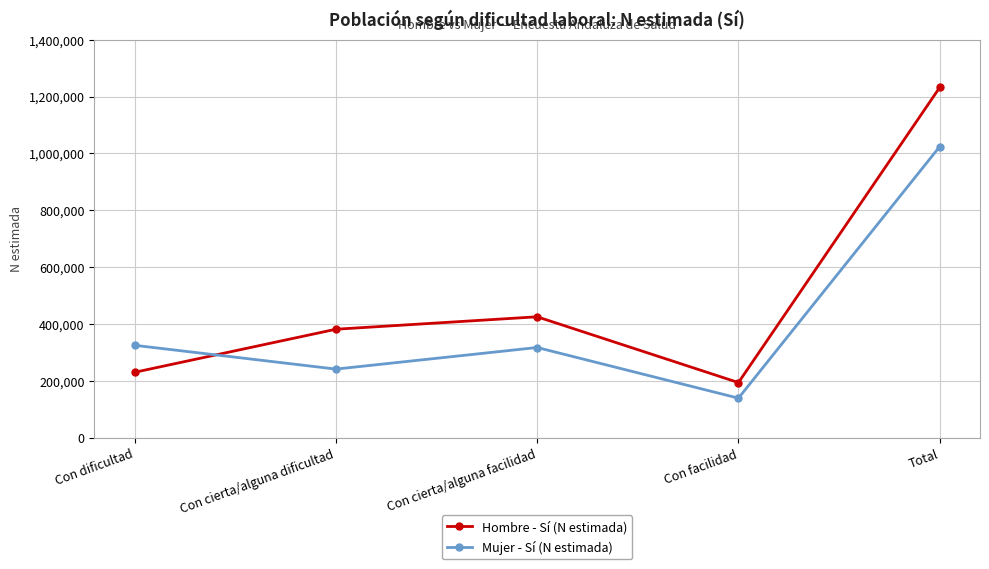

What is the difference between the maximum and minimum values in the Mujer - Sí (N estimada) series?

884683